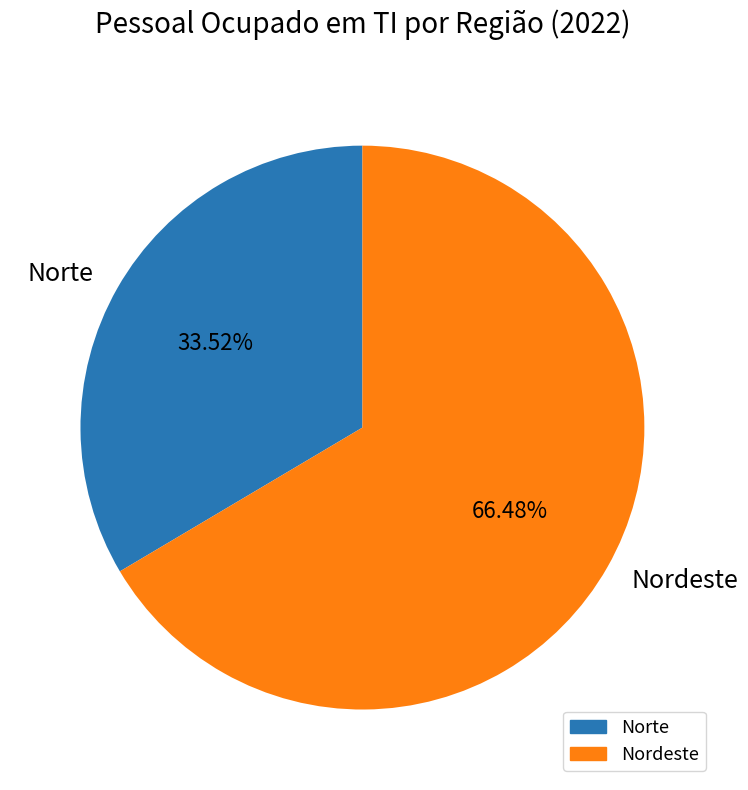

Combined, do Norte and Nordeste account for over 50%?

Yes